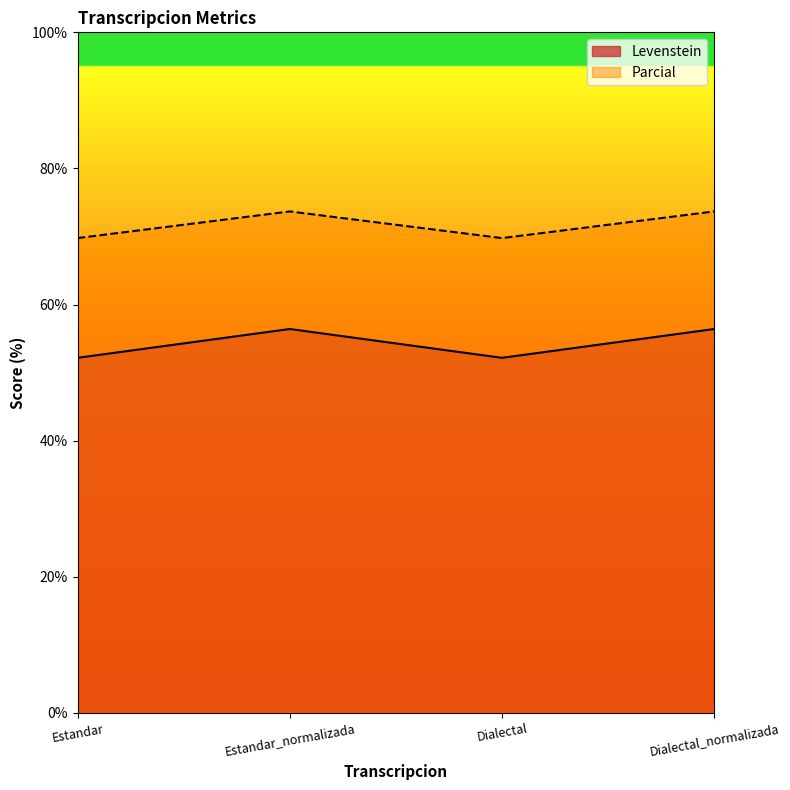

How many interior local valleys does the Levenstein series have?

1